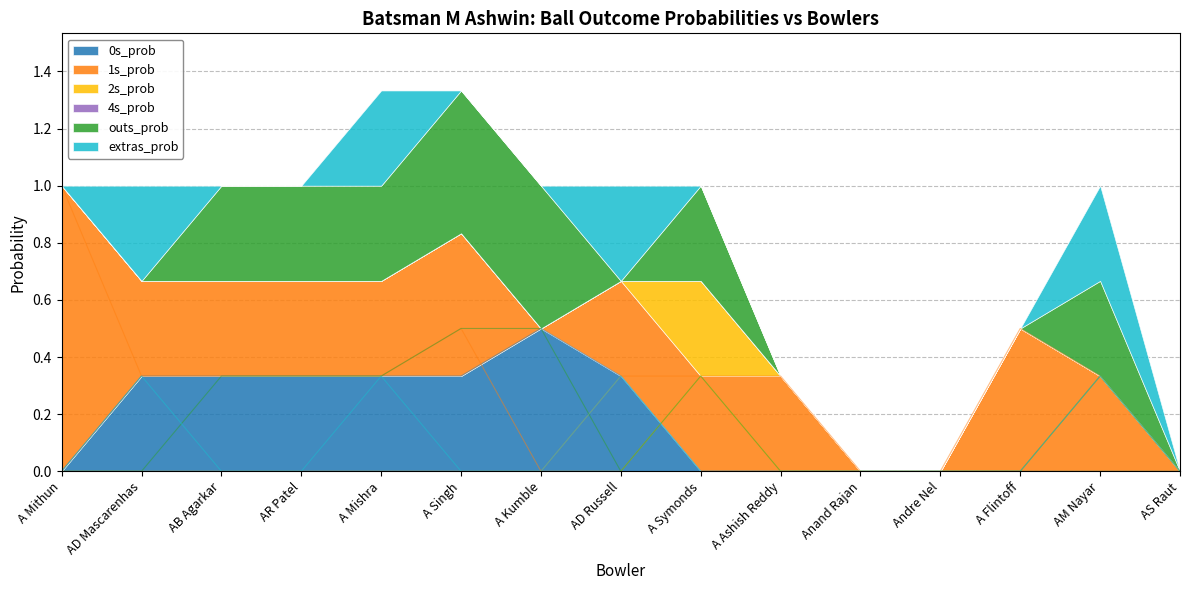

What is the maximum value shown in the chart?

1.0